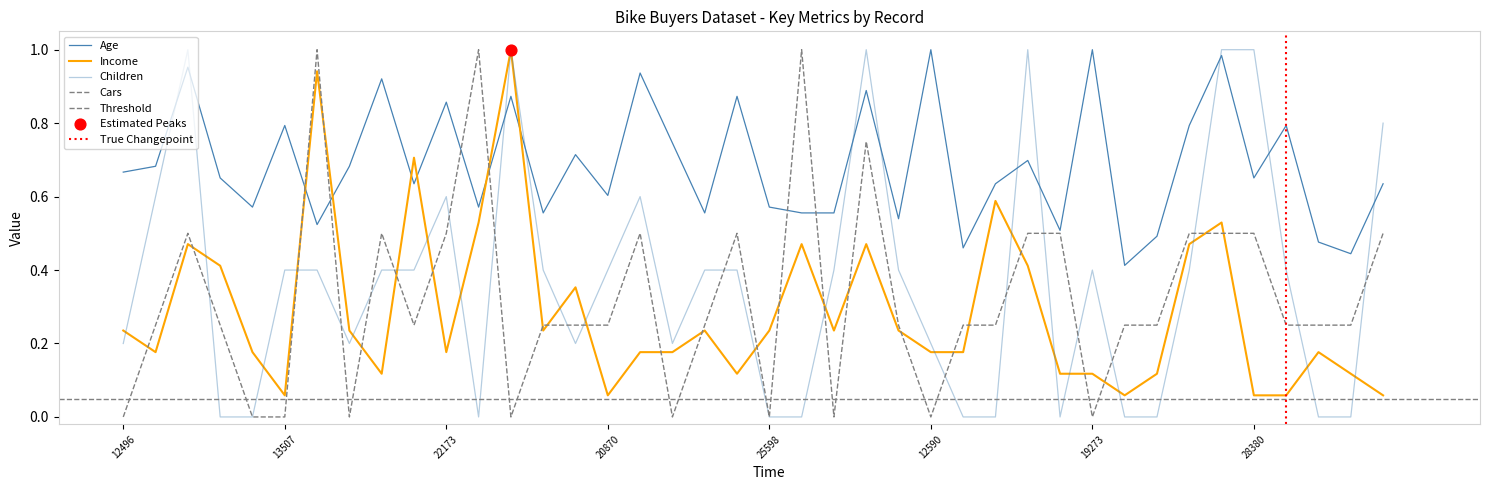

Which series has the largest total across all categories?

Age